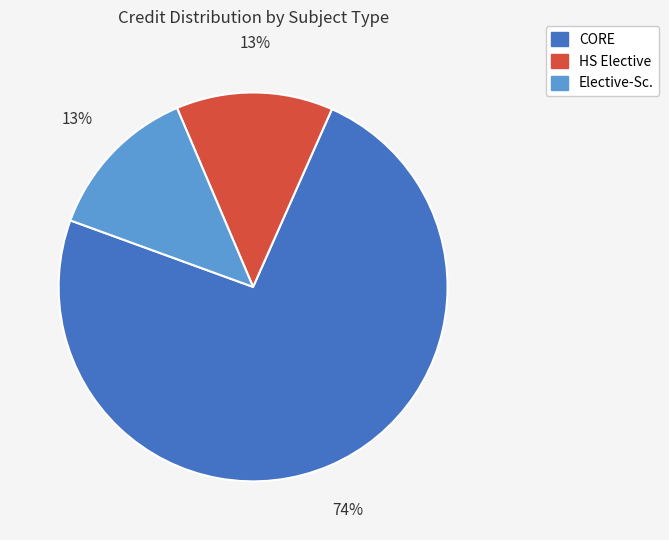

Is there any slice that represents more than half of the pie?

Yes